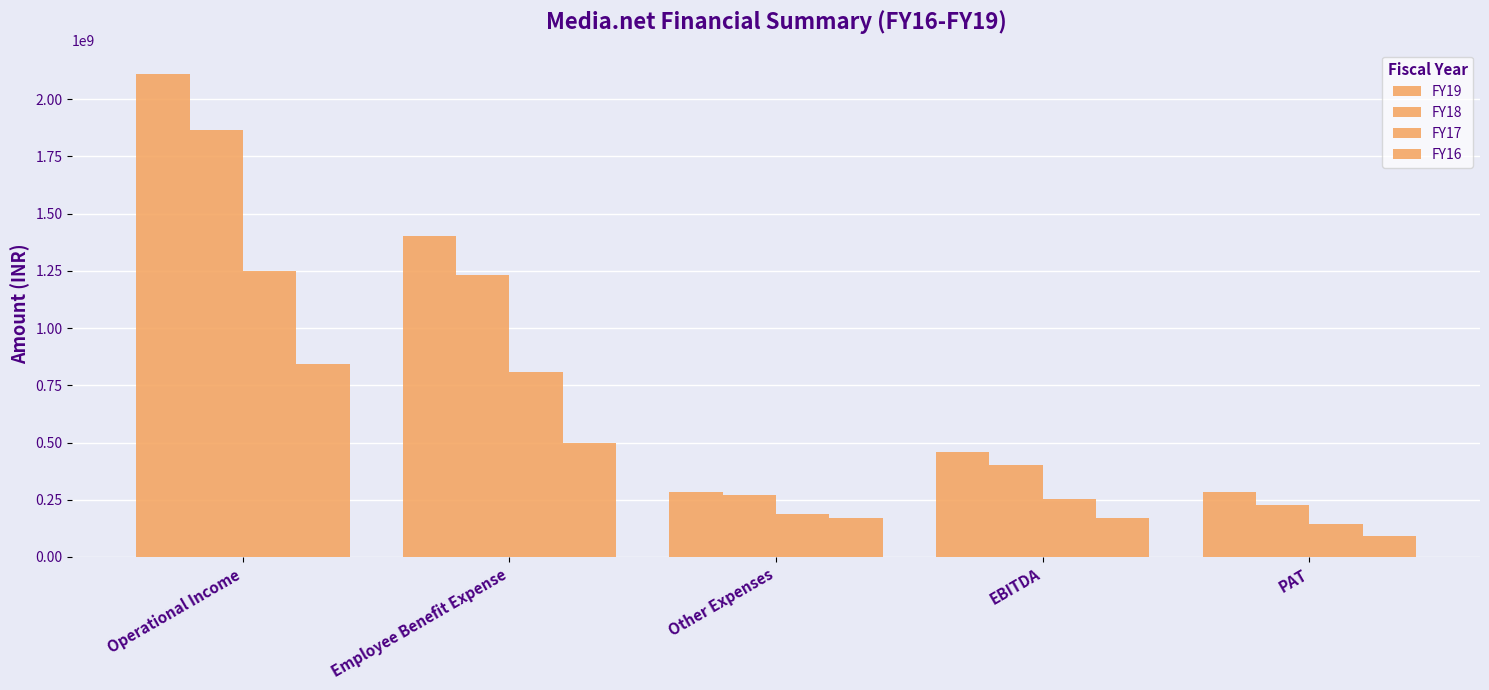

Is it true that FY19 equals 285200475 at PAT?

True